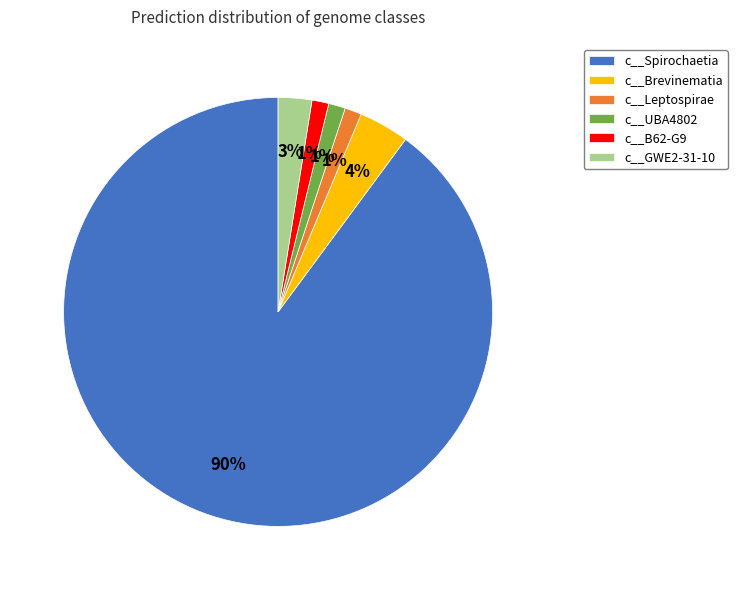

To the nearest percent, what is the difference between the c__Spirochaetia and c__Leptospirae slice percentages?

89%